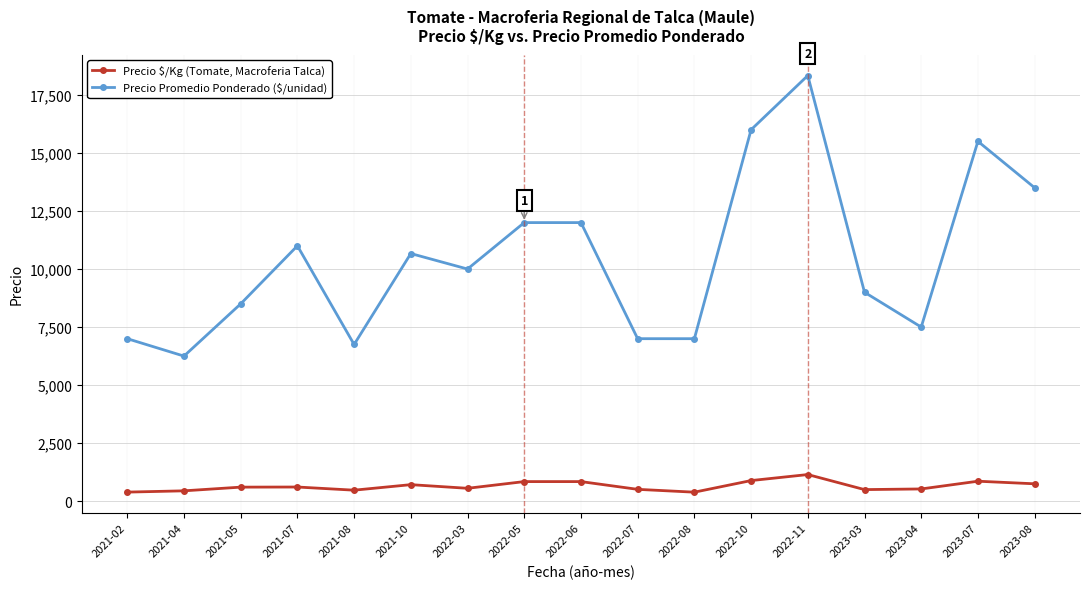

What is the label of the 11th point from the left?

2022-08